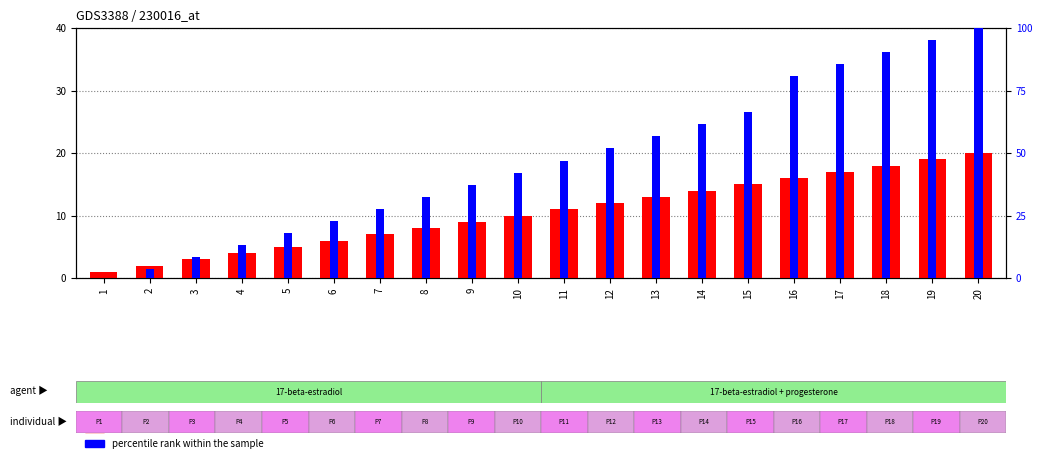

The percentile rank within the sample series shows 90.4 at 18. True or false?

True